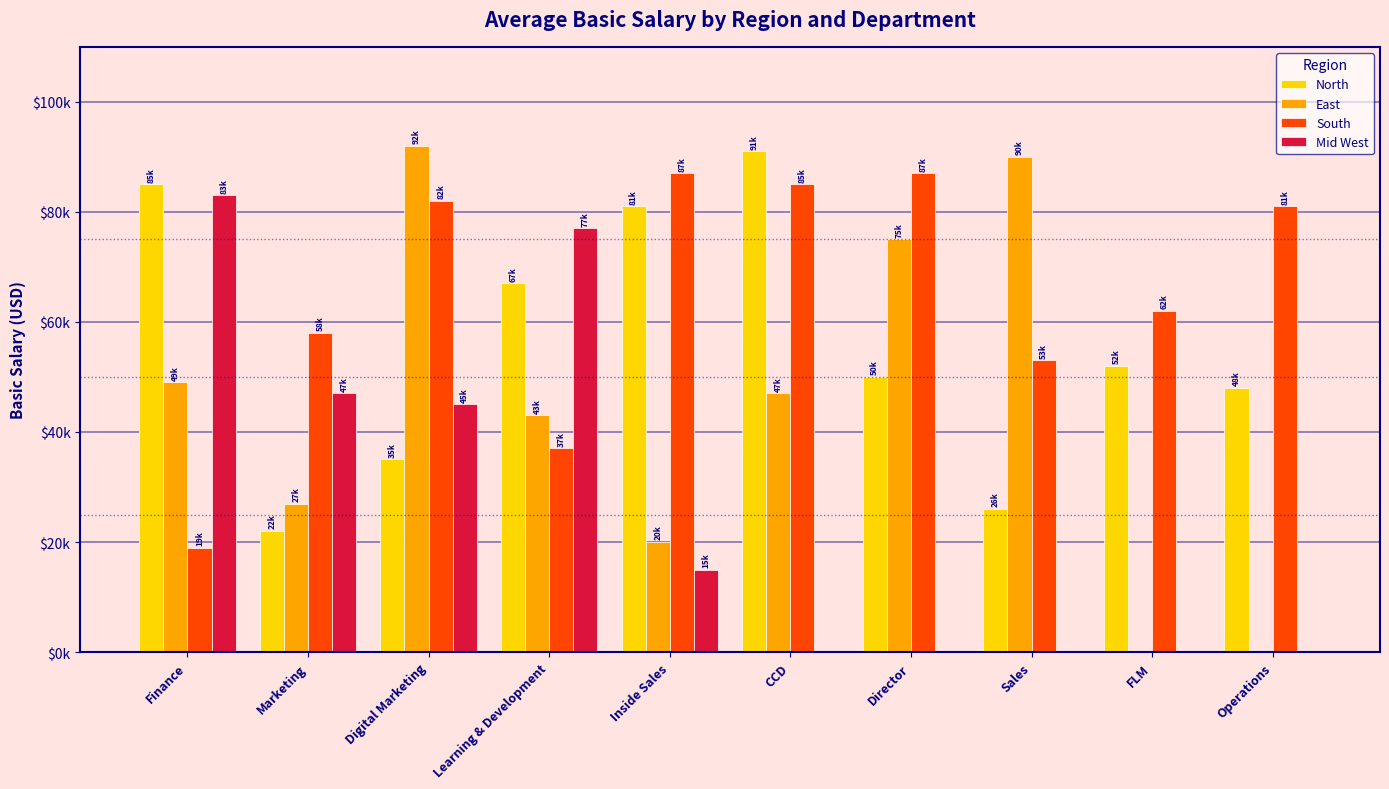

What are all the series names shown in the legend?

North, East, South, Mid West